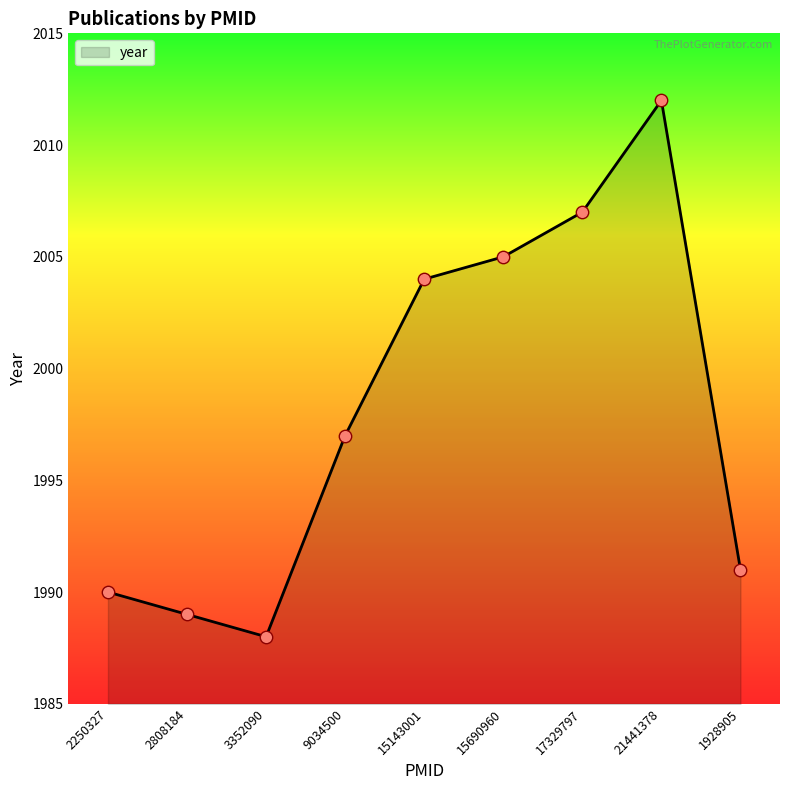

Between 21441378 and 15690960, which is larger?

21441378